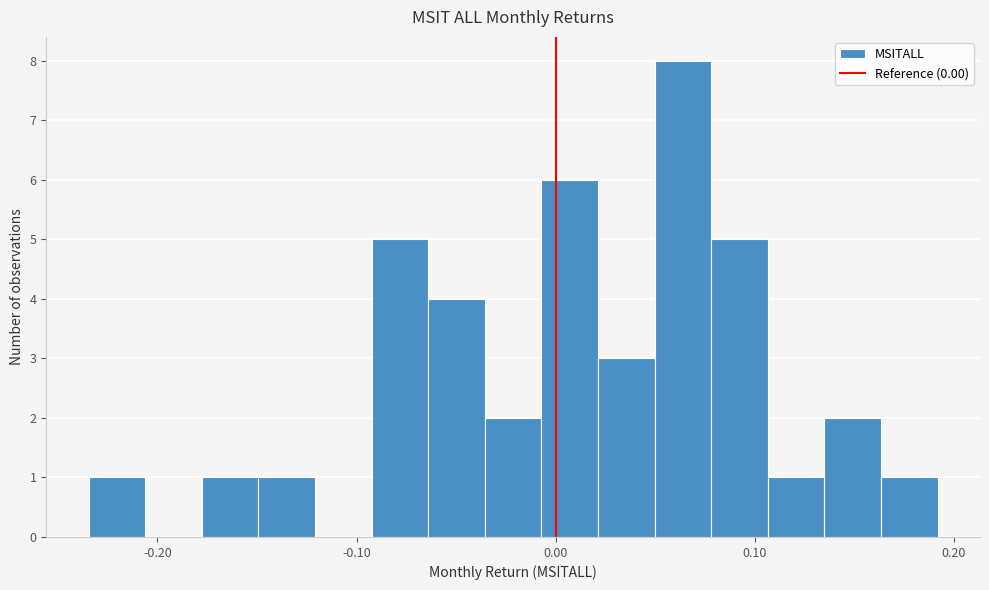

Read against the x-axis, roughly where is the centre of the tallest bar?

0.06